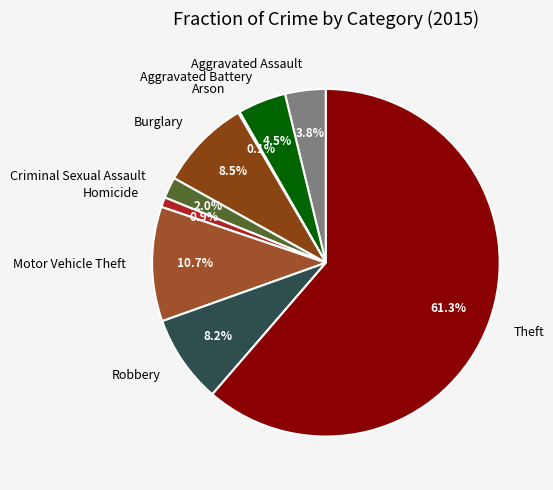

Which slice represents more than half of the pie?

Theft